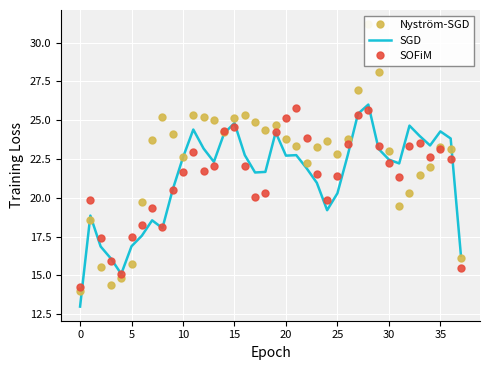

After their last crossing, which series has the higher values: SGD or SOFiM?

SGD